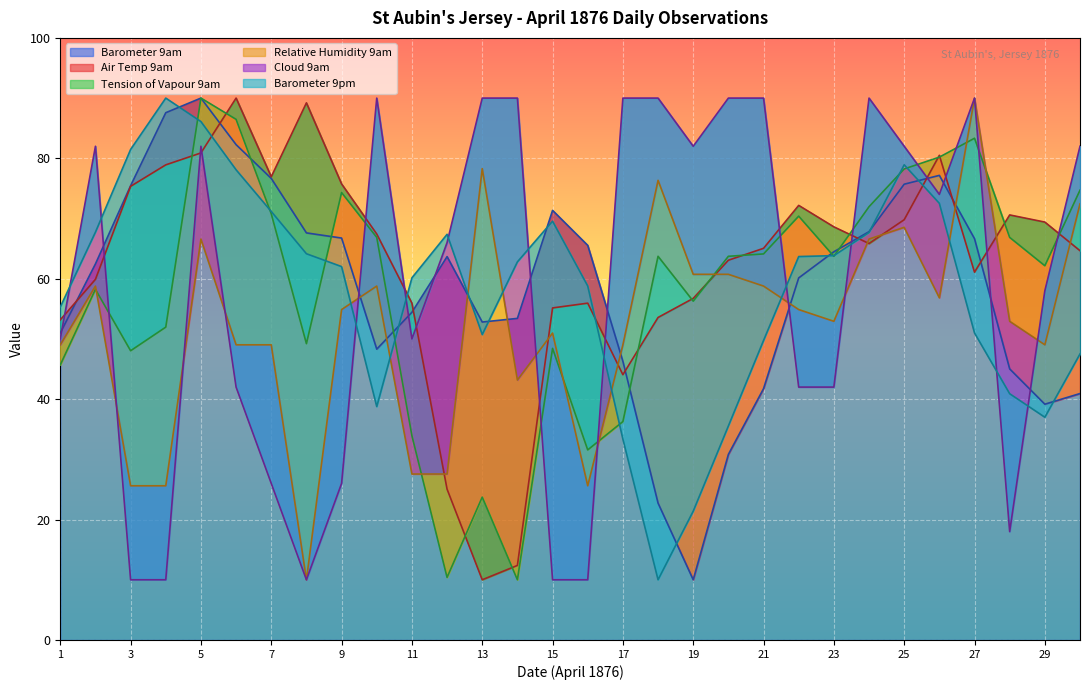

The Tension of Vapour 9am series shows 90.0 at 5. True or false?

True